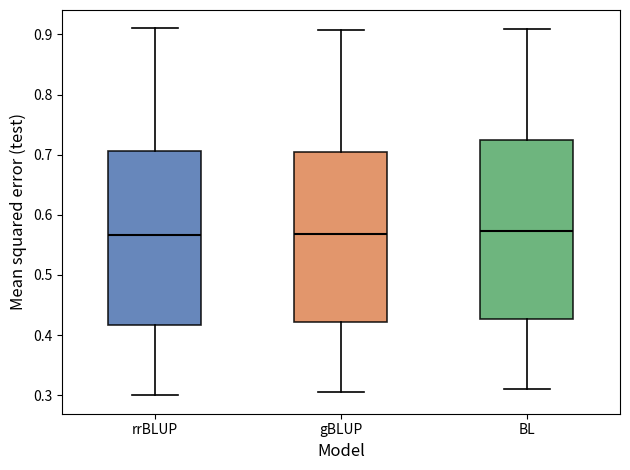

Reading left to right, transcribe this box plot: for each box, give where its median line is, the range the box spans, and where its two whiskers end, as read against the y-axis. The values are not printed on the chart, so give them approximately, as read against the axis.

rrBLUP: median 0.57, box 0.42 to 0.71, whiskers 0.30 to 0.91
gBLUP: median 0.57, box 0.42 to 0.70, whiskers 0.31 to 0.91
BL: median 0.57, box 0.43 to 0.72, whiskers 0.31 to 0.91